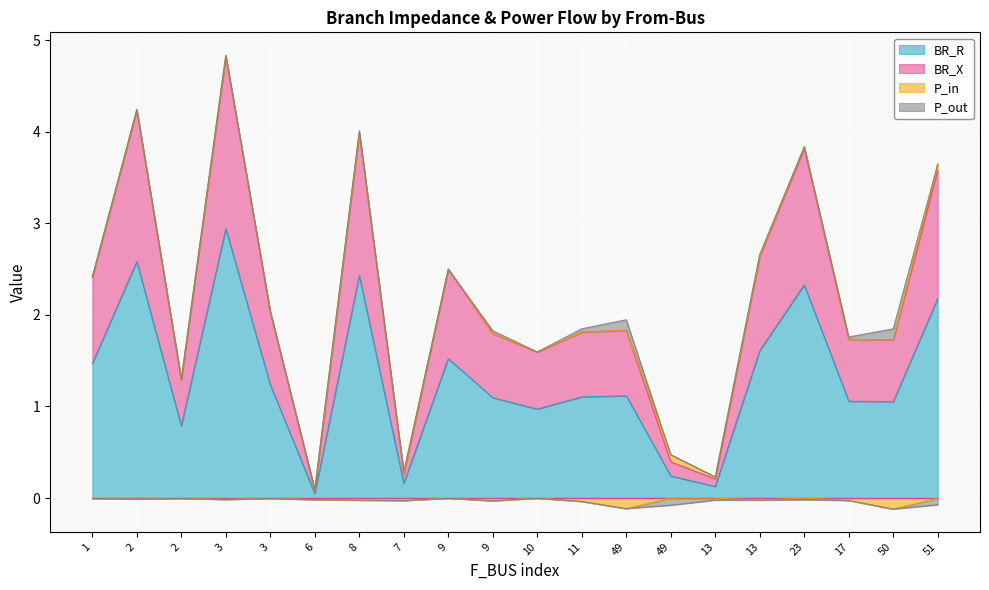

At how many categories does at least one series exceed 3?

5